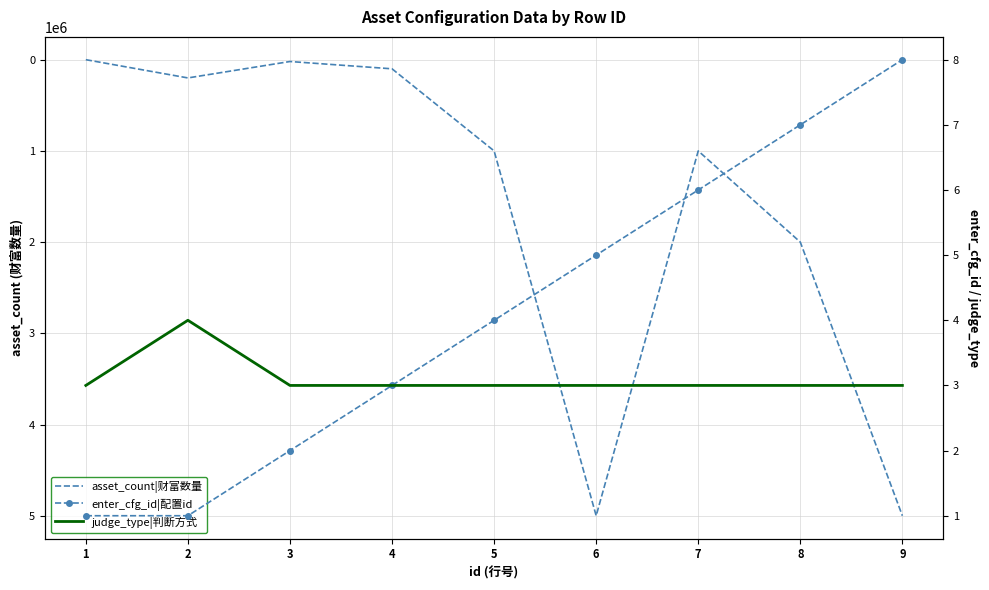

What is the difference between the maximum and minimum values in the enter_cfg_id|配置id series?

7